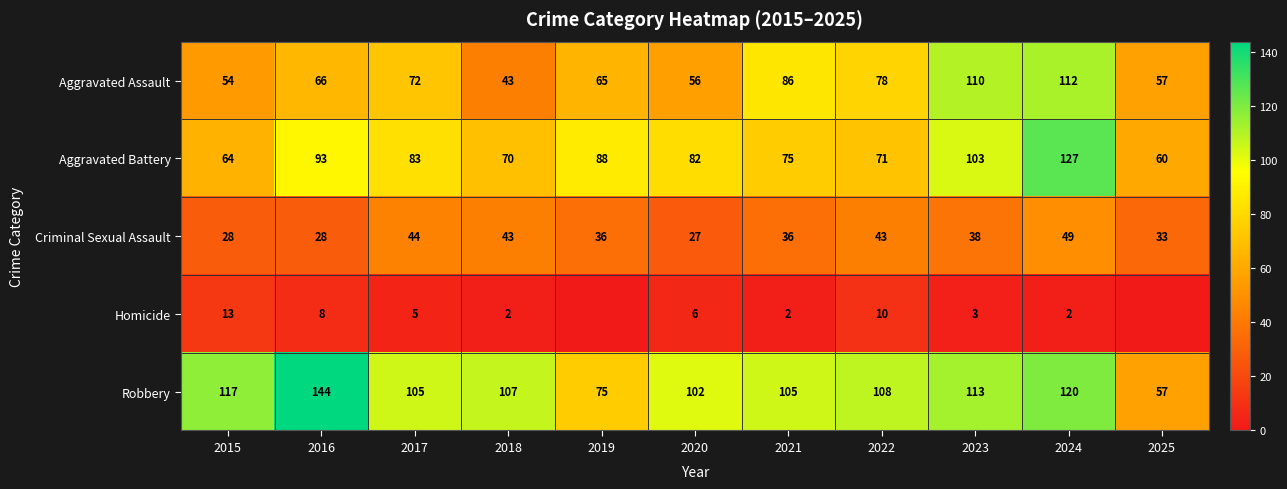

Rank the series at 2020 from highest to lowest value.

Robbery, Aggravated Battery, Aggravated Assault, Criminal Sexual Assault, Homicide